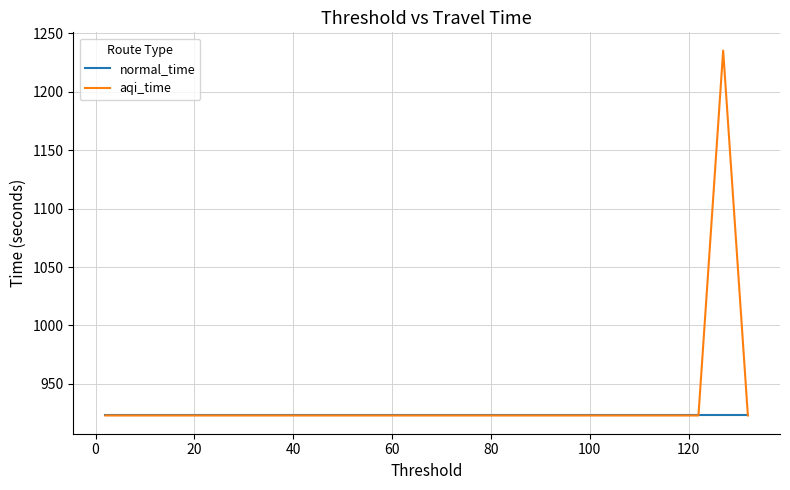

True or false: normal_time and aqi_time intersect in this chart.

False